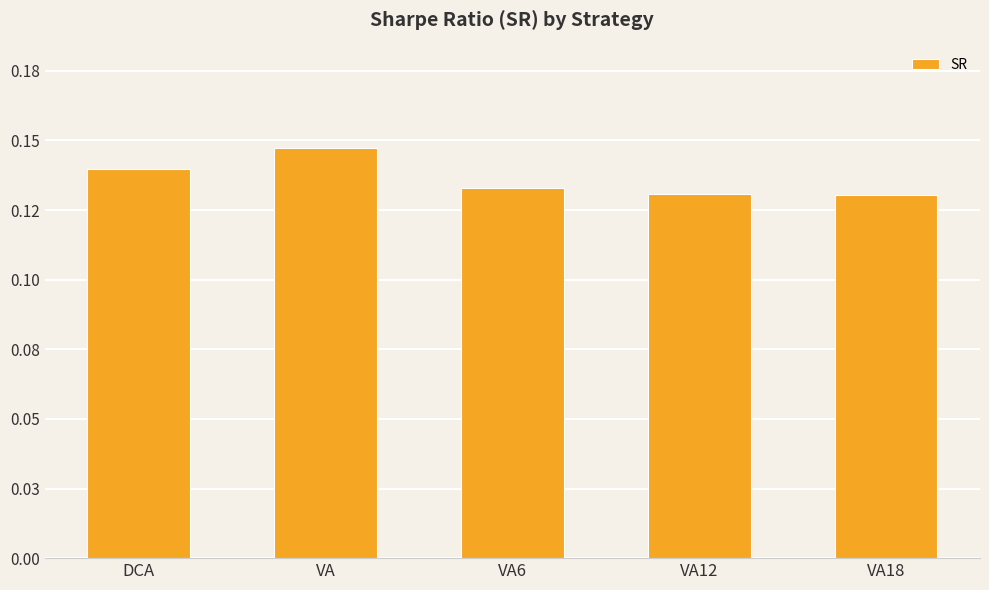

Is it true that the value at DCA is 0.2?

False